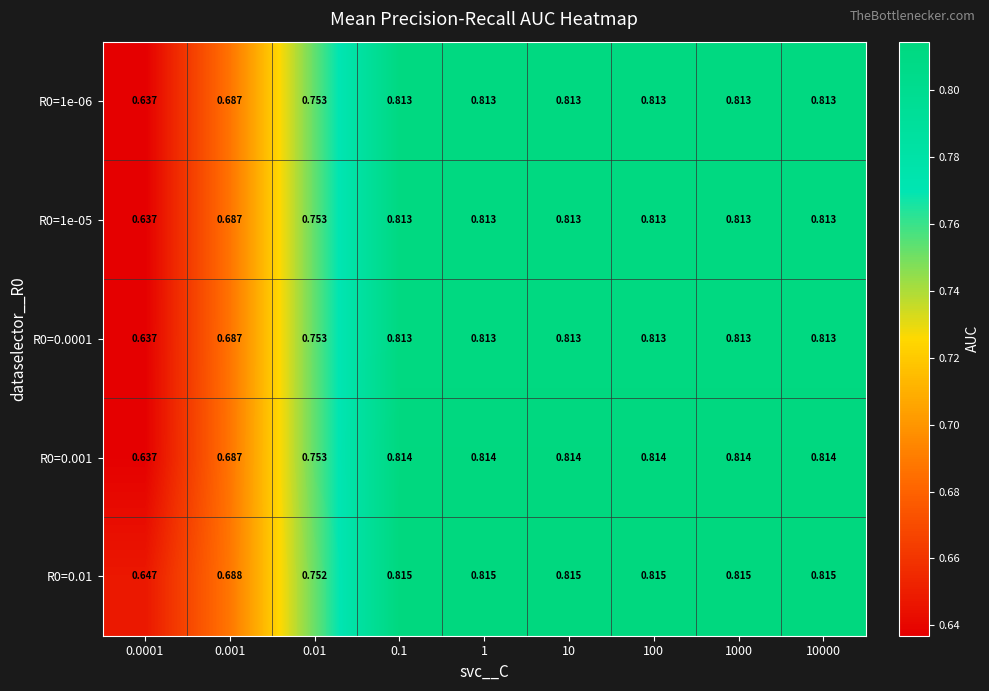

Is the value of R0=0.001 at 0.01 greater than the value of R0=1e-06 at 0.0001?

Yes